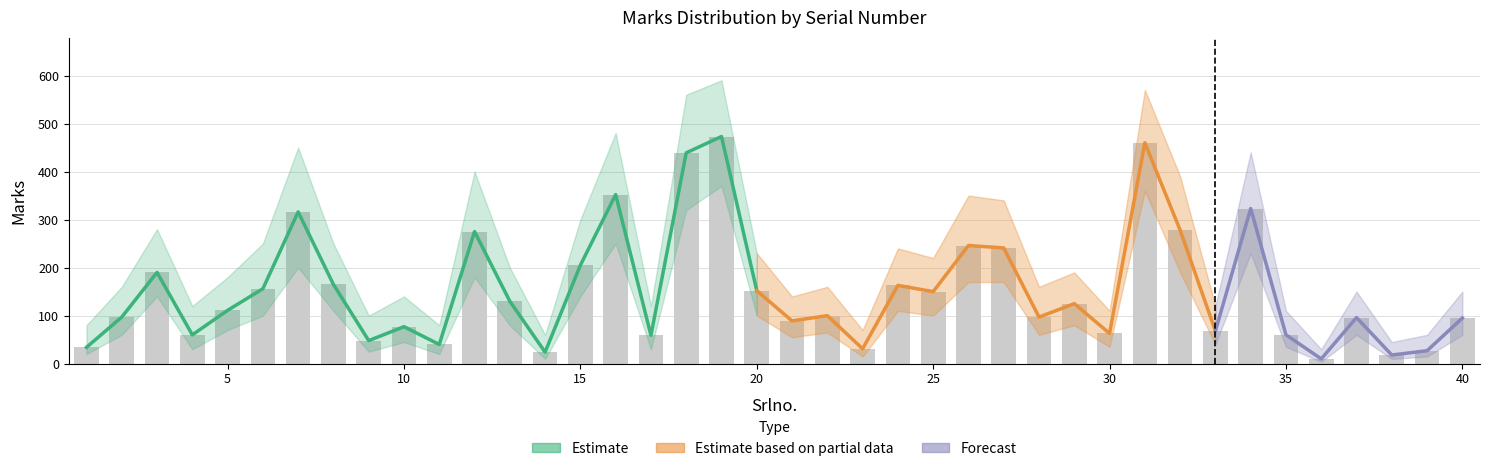

How many data points in Marks_lower are above 70?

19